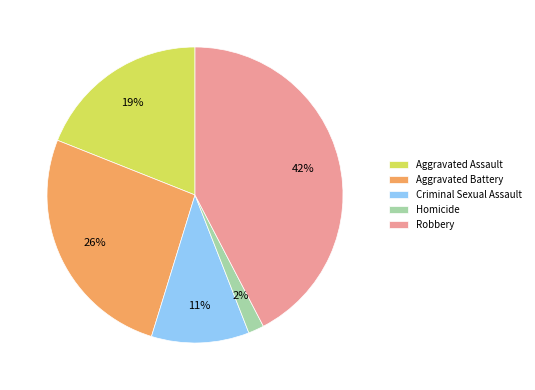

What is the ratio of the value at Homicide to the value at Aggravated Battery?

0.1